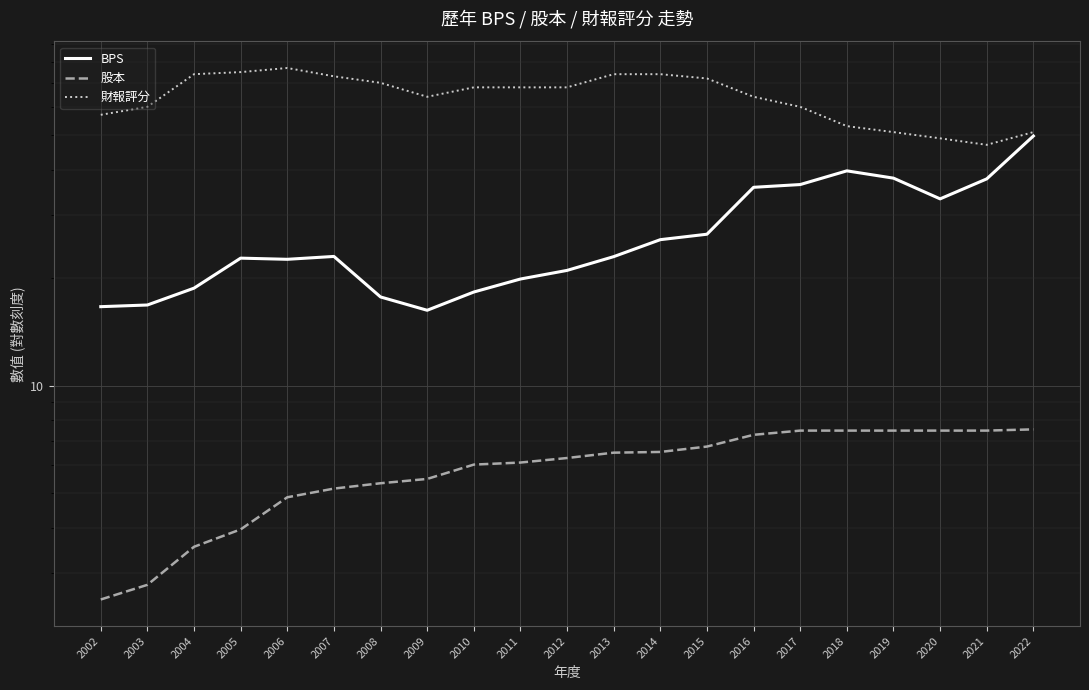

What are all the series names shown in the legend?

BPS, 股本, 財報評分